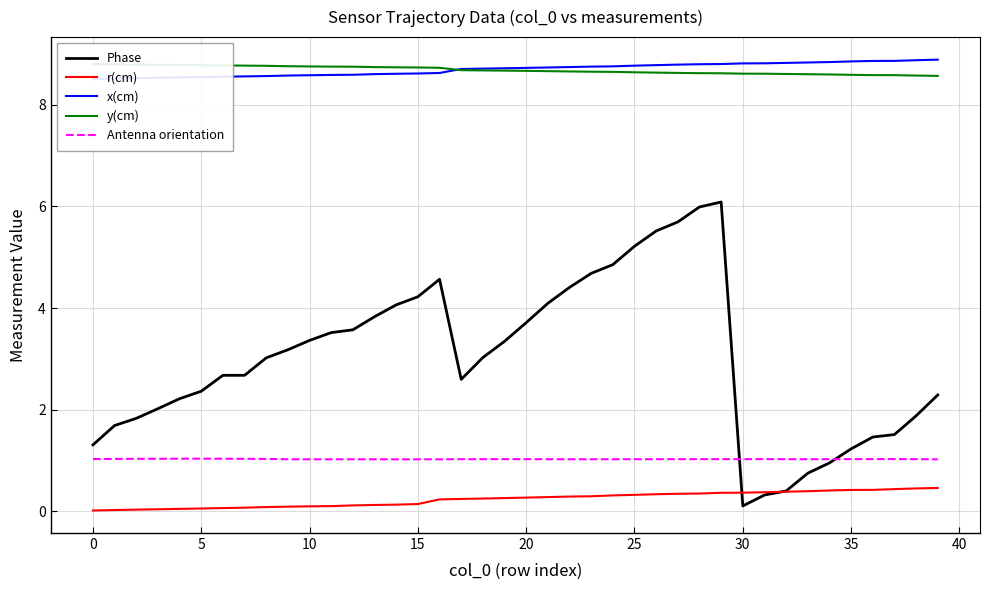

Rank the series at 34 from highest to lowest value.

x(cm), y(cm), Antenna orientation, Phase, r(cm)